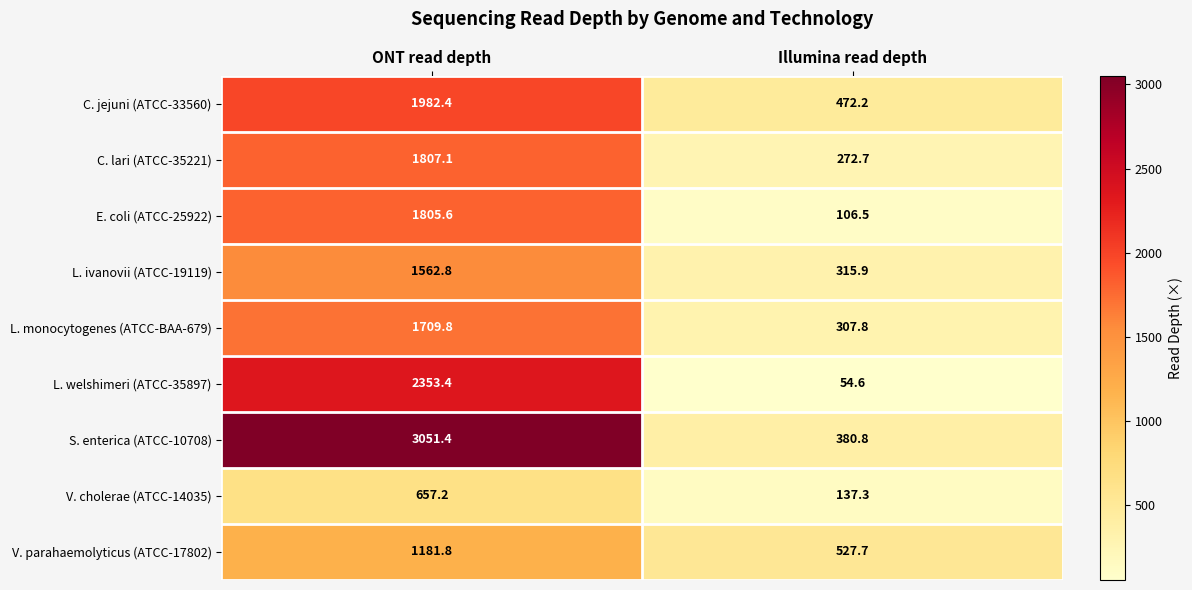

Which series changed the most between ONT read depth and Illumina read depth?

S. enterica (ATCC-10708)